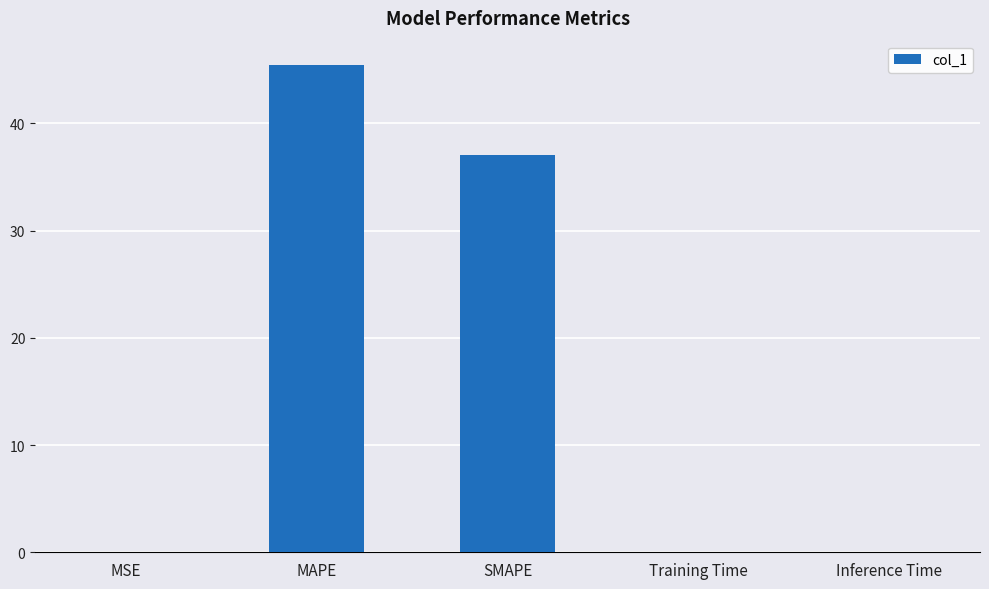

The value at MAPE is 45.5. True or false?

True